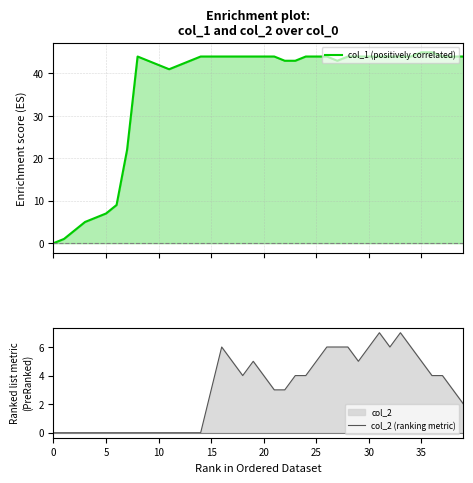

What is the label of the 27th point from the left?

26